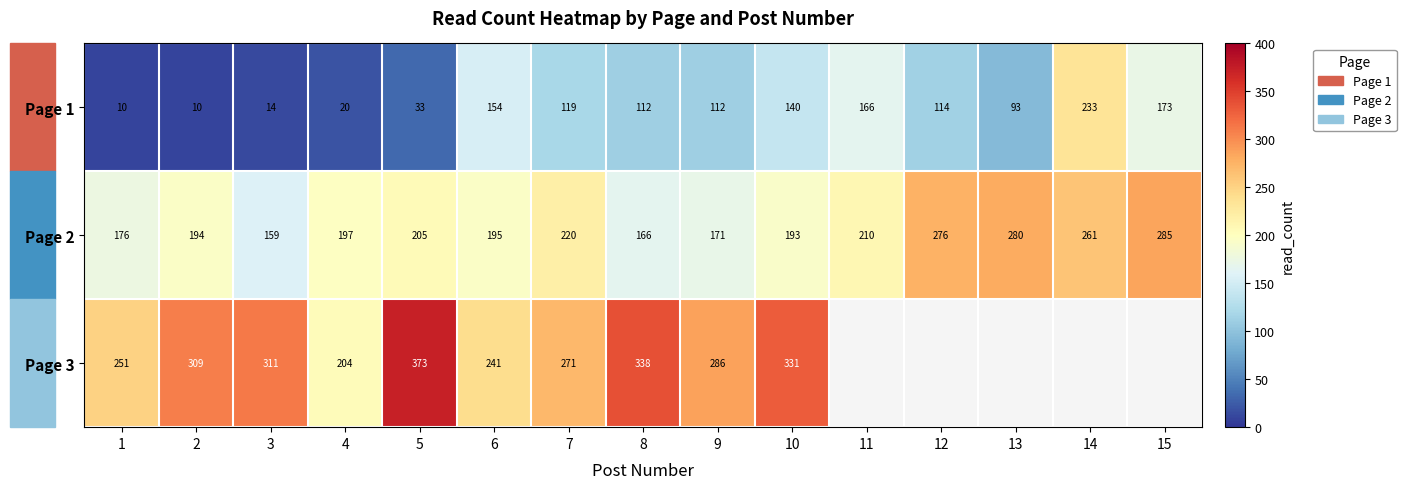

What is the difference between the second highest and minimum values in the Page 2 series?

121